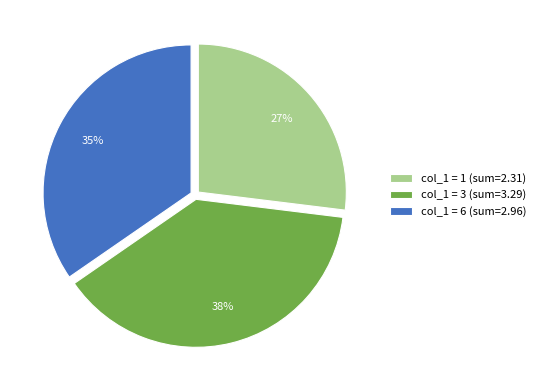

The col_1 = 1 (sum=2.31) slice represents 37% of the pie. True or false?

False